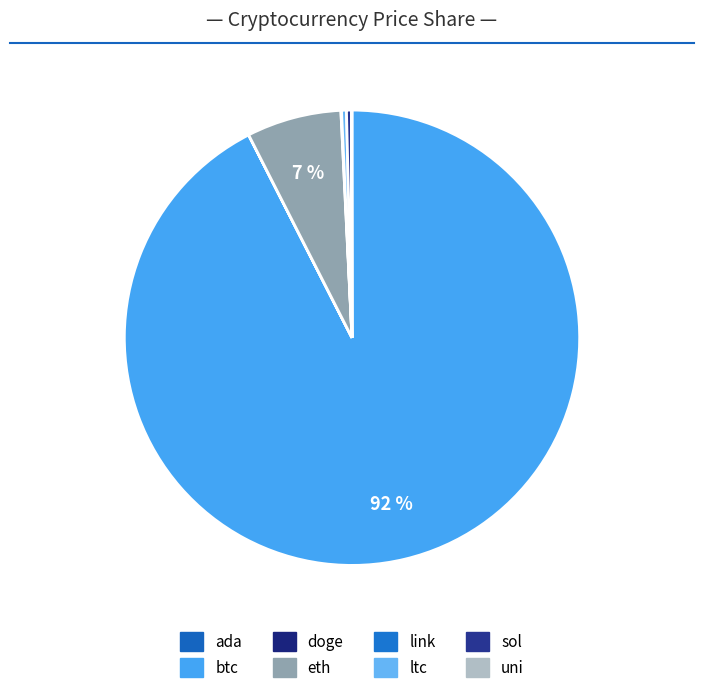

Rank the categories by value from lowest to highest.

doge, ada, uni, link, ltc, sol, eth, btc